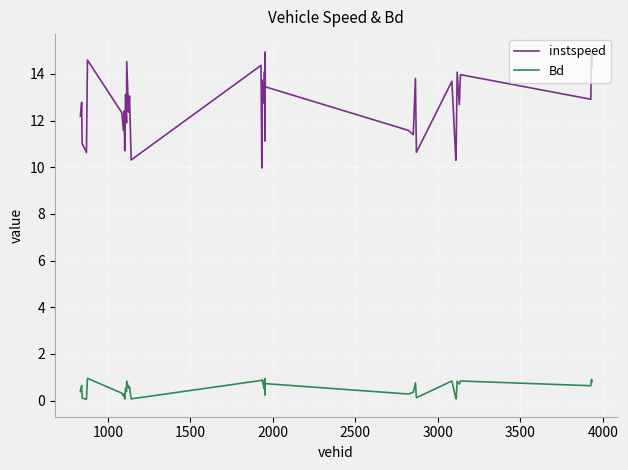

Rank the series by their maximum value, from highest to lowest.

instspeed, Bd